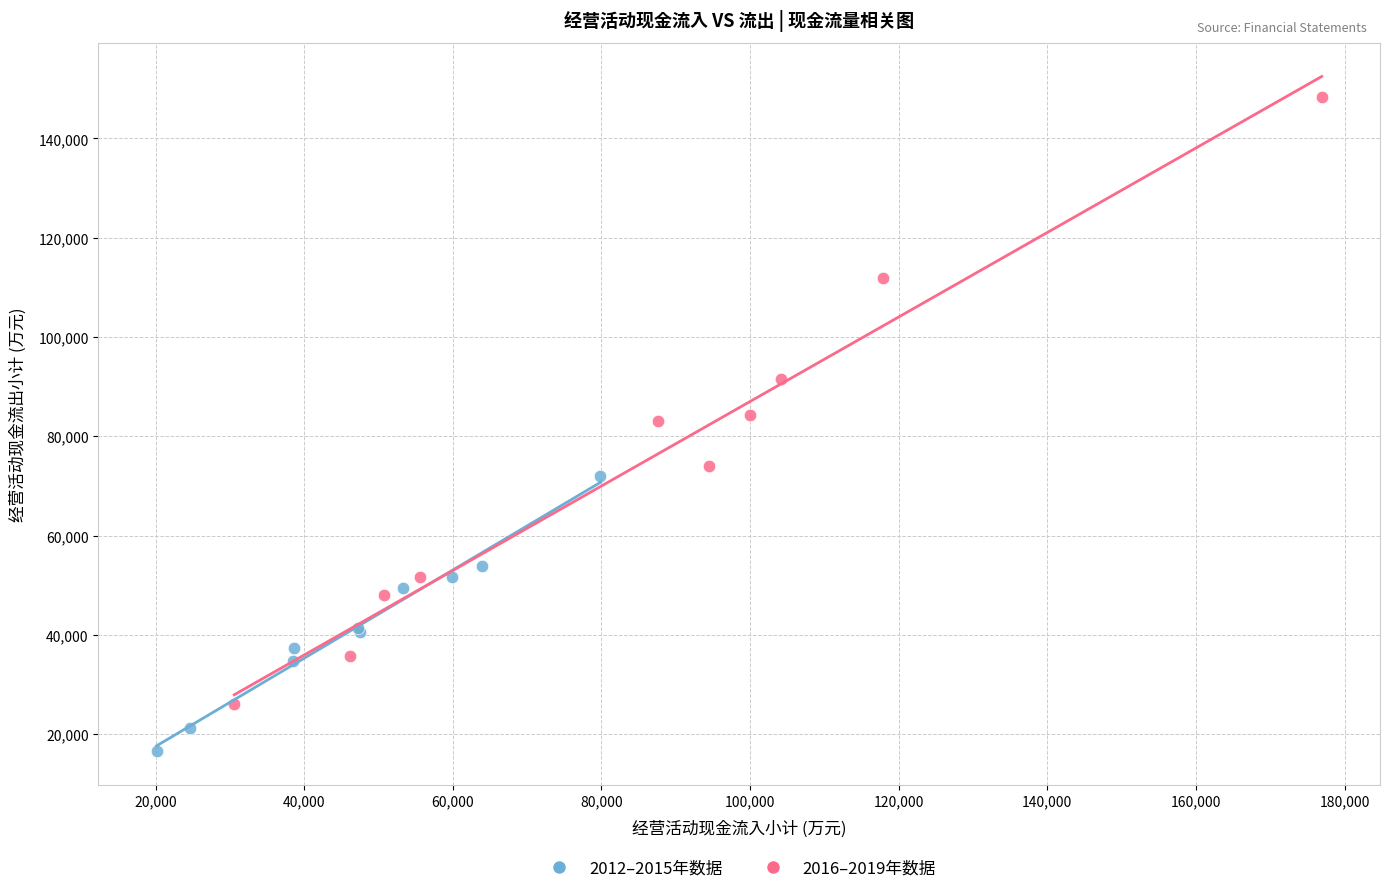

Which series contains the highest Y value?

2016–2019年数据